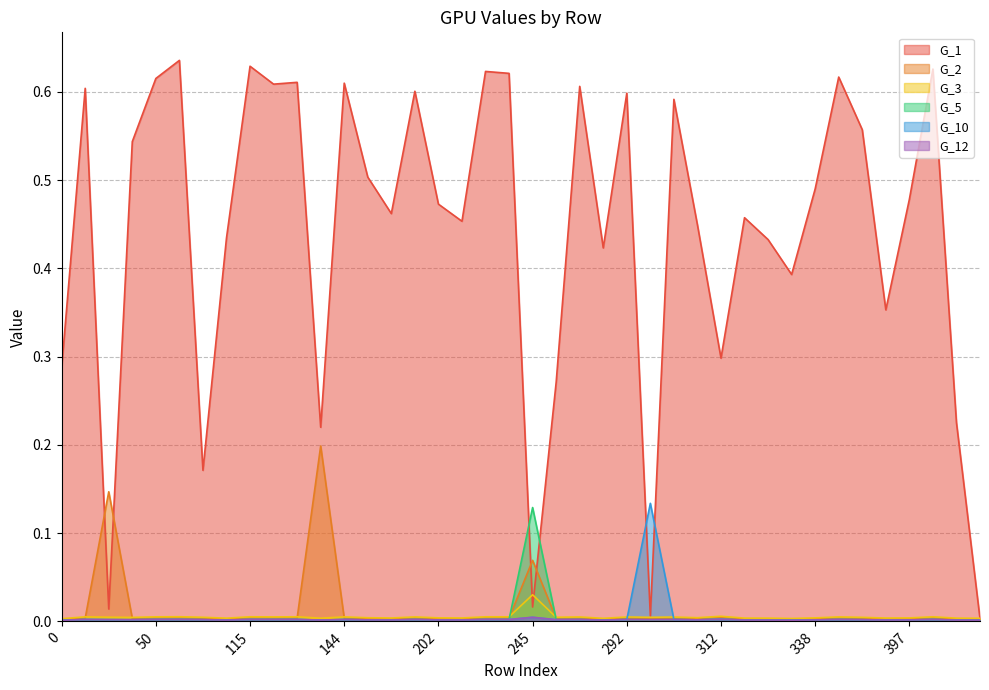

True or false: G_1 has more than 2 interior local peaks.

True